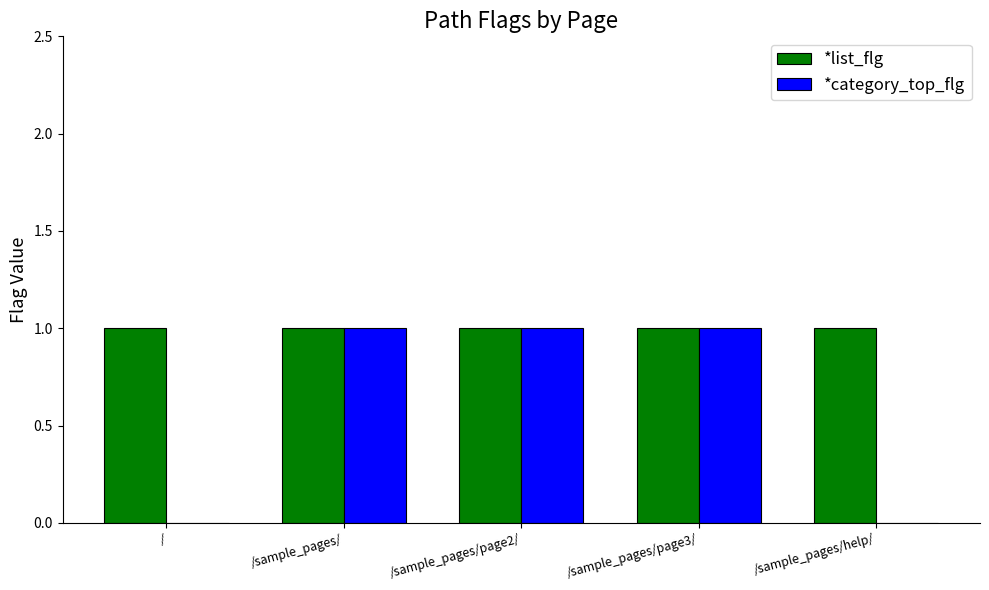

Reading left to right, extract all data points from this chart.

*list_flg: /=1	/sample_pages/=1	/sample_pages/page2/=1	/sample_pages/page3/=1	/sample_pages/help/=1
*category_top_flg: /=0	/sample_pages/=1	/sample_pages/page2/=1	/sample_pages/page3/=1	/sample_pages/help/=0